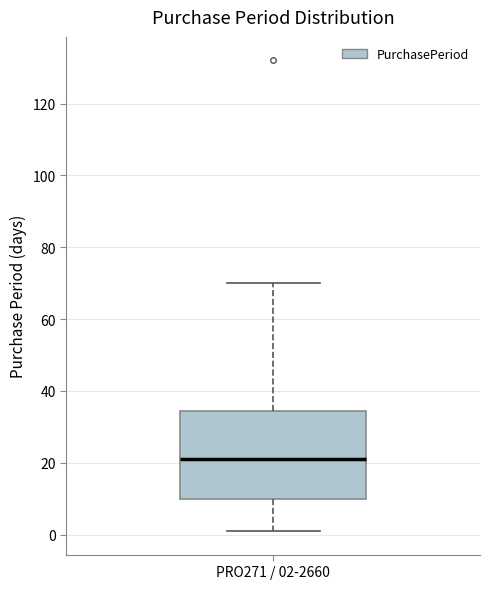

Where is the lower edge of the box for PRO271 / 02-2660 on the y-axis? The values are not printed on the chart, so give them approximately, as read against the axis.

10